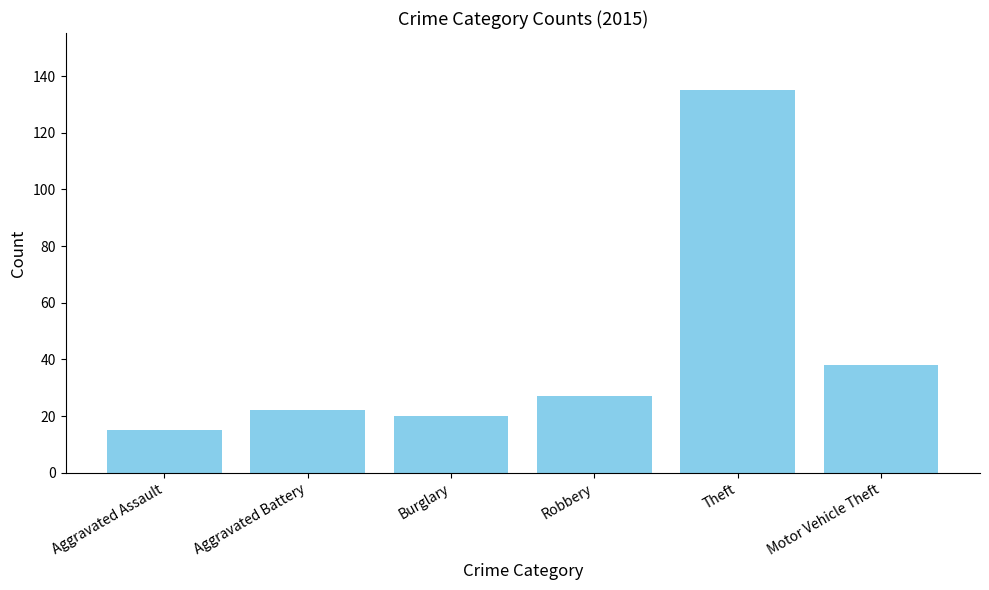

What is the sum of all values?

257